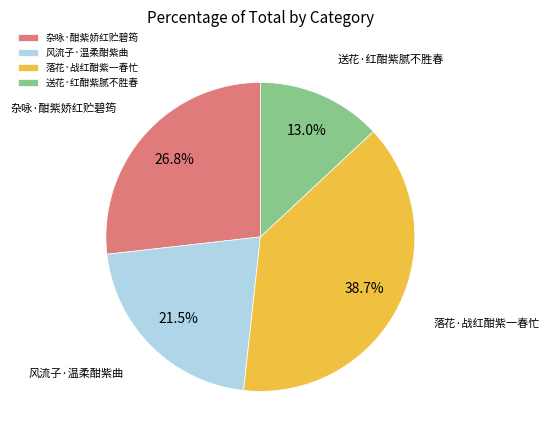

Does 落花·战红酣紫一春忙 represent more than half of the total?

No